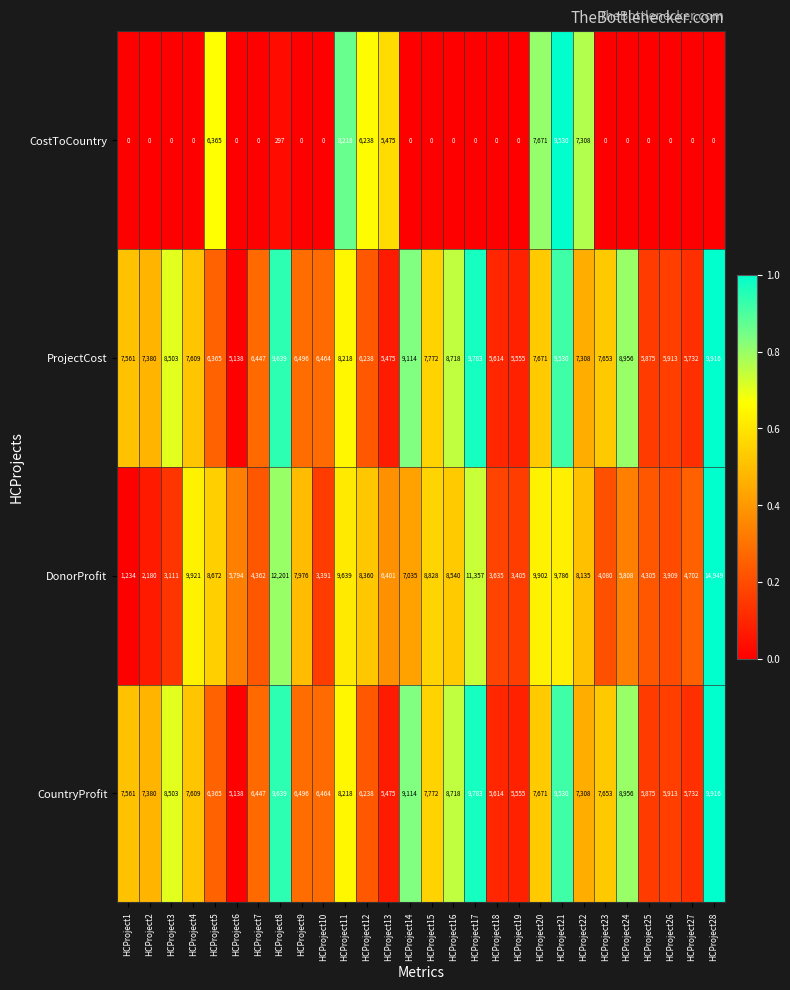

Rank the categories by ProjectCost value from highest to lowest.

HCProject28, HCProject17, HCProject8, HCProject21, HCProject14, HCProject24, HCProject16, HCProject3, HCProject11, HCProject15, HCProject20, HCProject23, HCProject4, HCProject1, HCProject2, HCProject22, HCProject9, HCProject10, HCProject7, HCProject5, HCProject12, HCProject26, HCProject25, HCProject27, HCProject18, HCProject19, HCProject13, HCProject6